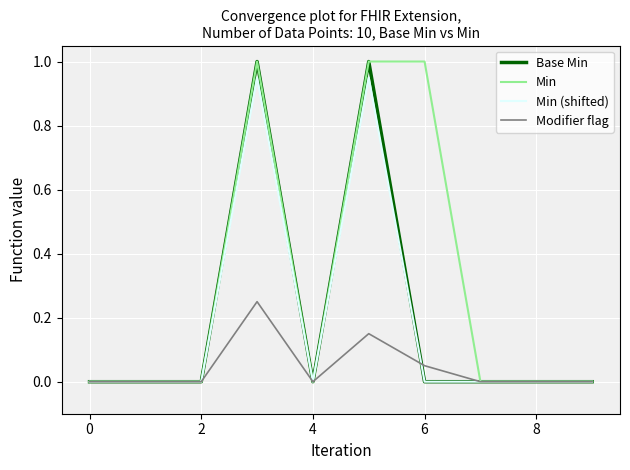

Which series has the largest total across all categories?

Min